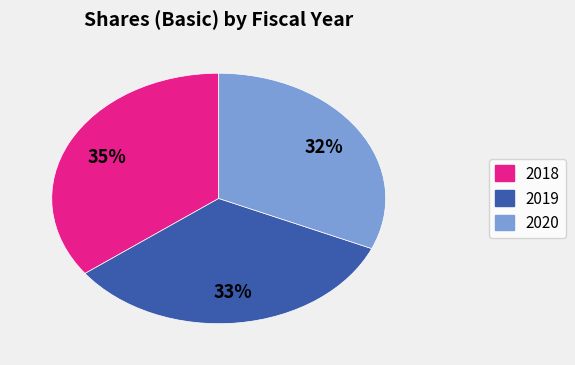

Count the number of slices in the pie.

3